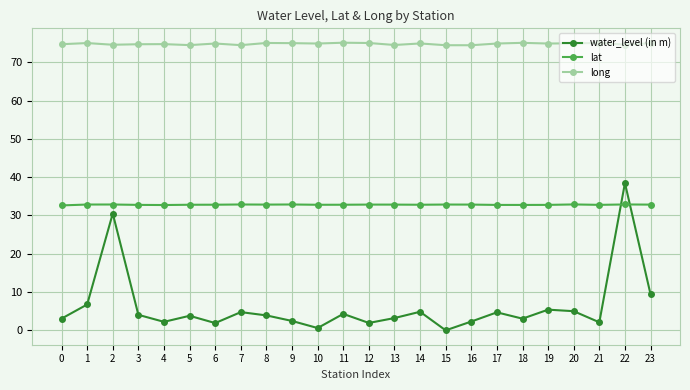

What is the difference between the second highest and second lowest values in the long series?

0.6